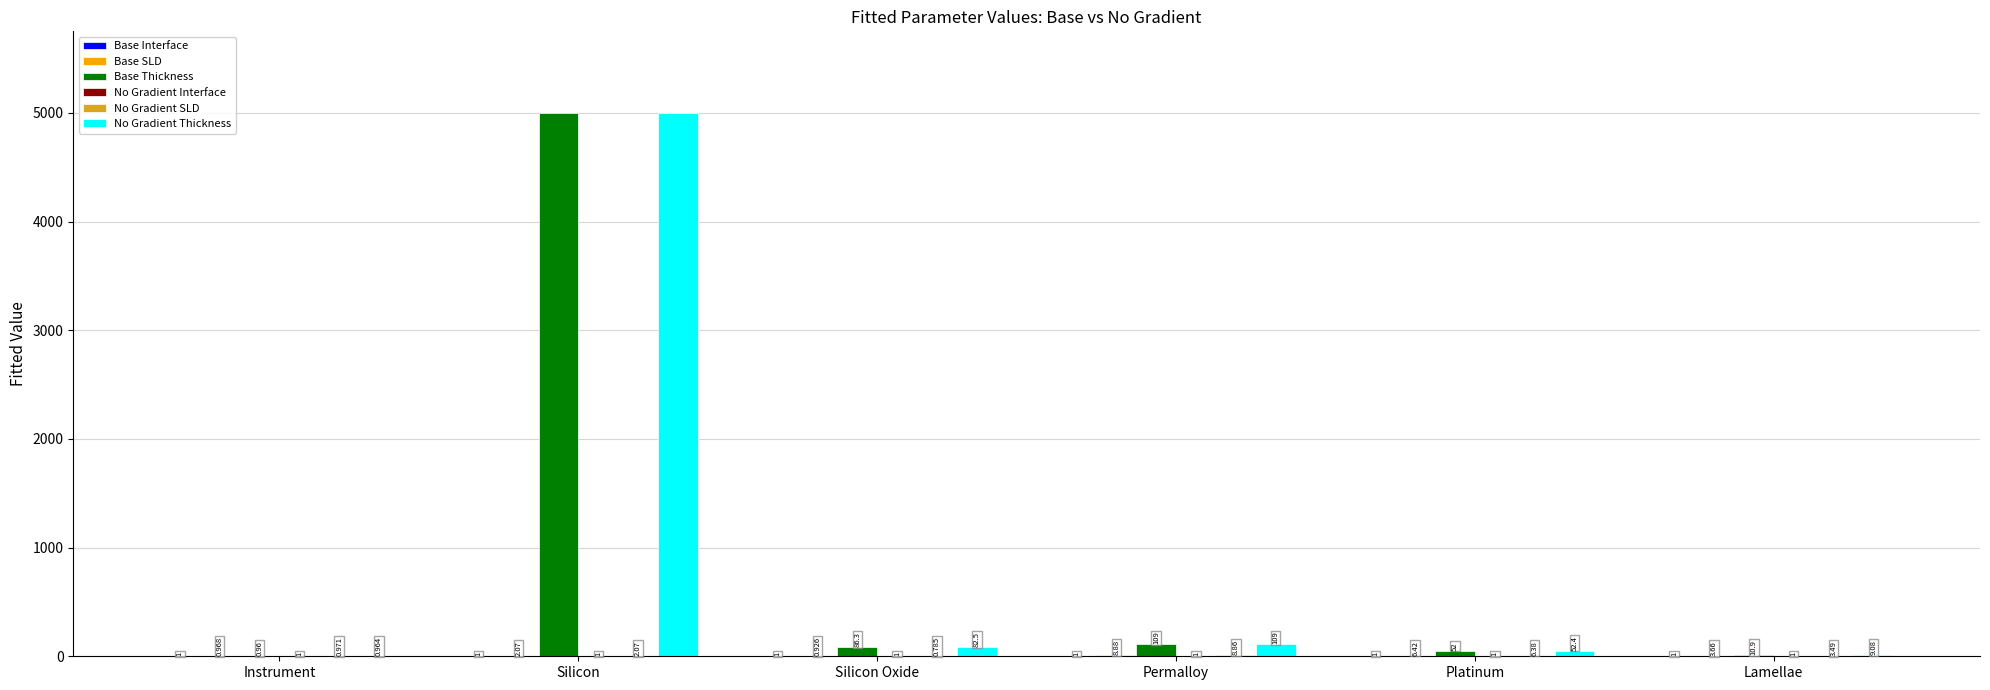

At which label is No Gradient Thickness closest to 2500?

Permalloy